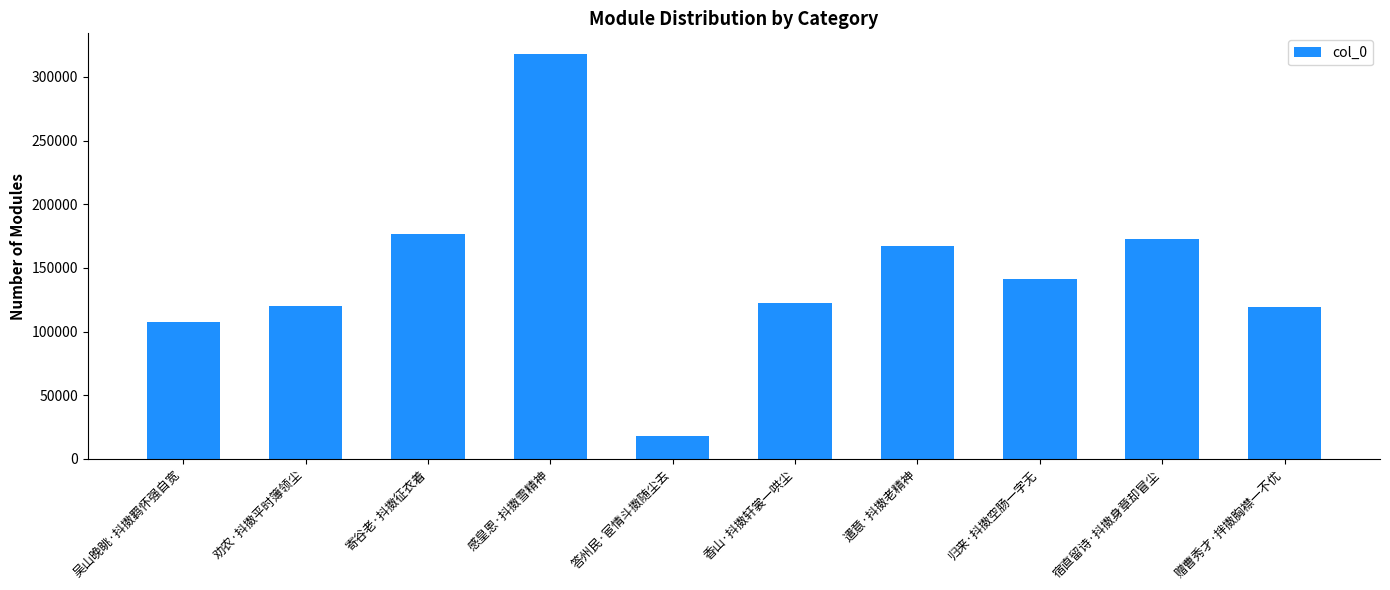

Where does the data first go above 141667?

寄谷老·抖擞征衣着